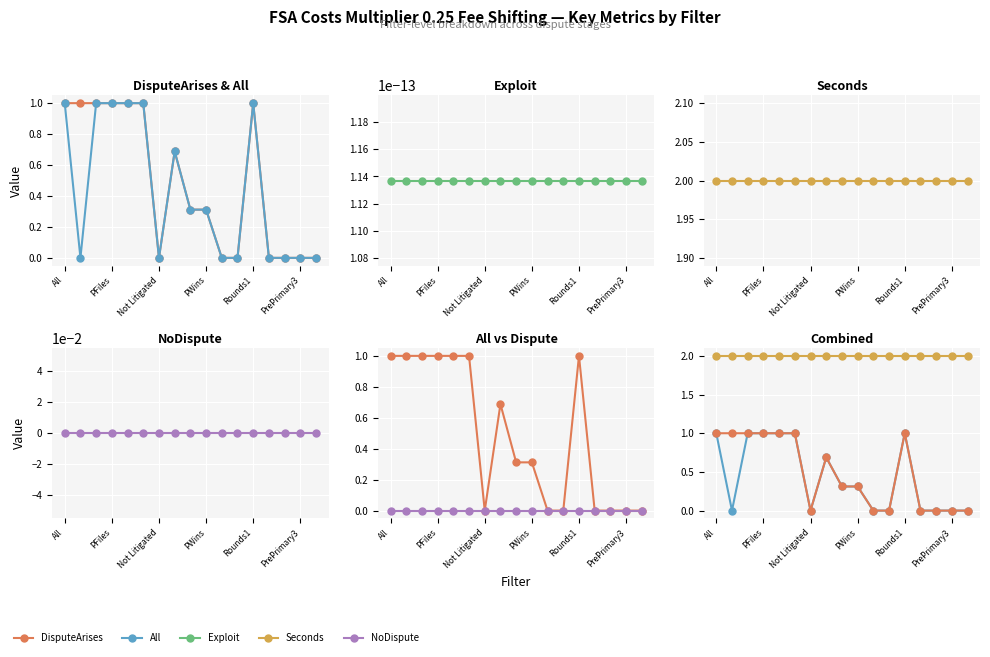

Reading left to right, what are all the values shown in this chart?

DisputeArises: 1.0	1.0	1.0	1.0	1.0	1.0	0.0	0.7	0.3	0.3	0.0	0.0	1.0	0.0	0.0	0.0	0.0
All: 1.0	0.0	1.0	1.0	1.0	1.0	0.0	0.7	0.3	0.3	0.0	0.0	1.0	0.0	0.0	0.0	0.0
Exploit: 0.0	0.0	0.0	0.0	0.0	0.0	0.0	0.0	0.0	0.0	0.0	0.0	0.0	0.0	0.0	0.0	0.0
Seconds: 2.0	2.0	2.0	2.0	2.0	2.0	2.0	2.0	2.0	2.0	2.0	2.0	2.0	2.0	2.0	2.0	2.0
NoDispute: 0.0	0.0	0.0	0.0	0.0	0.0	0.0	0.0	0.0	0.0	0.0	0.0	0.0	0.0	0.0	0.0	0.0